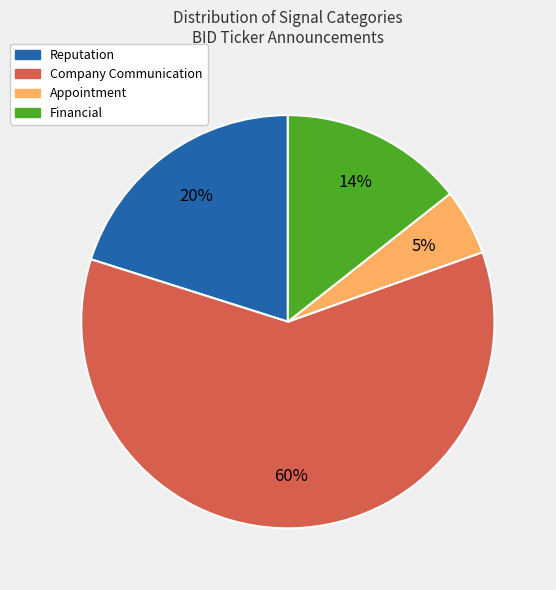

Is there a majority slice in this chart?

Yes